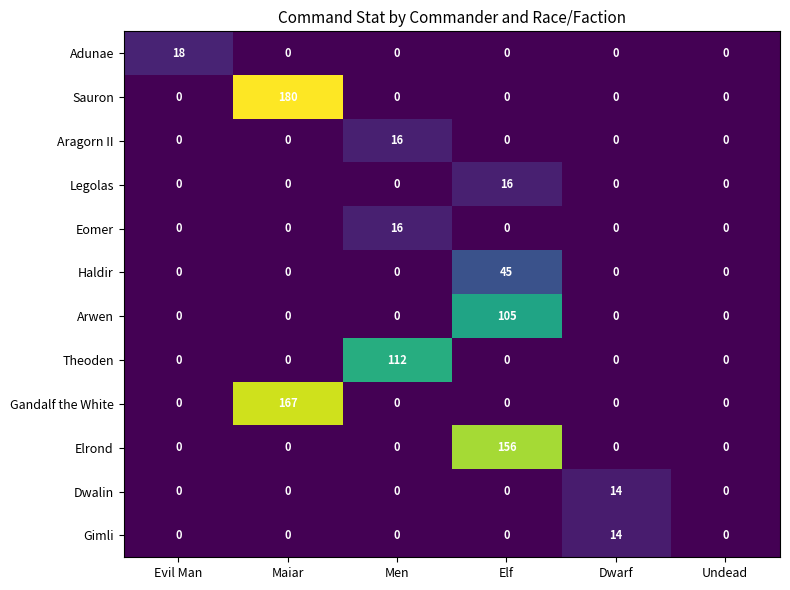

What is the approximate value of Dwalin at Dwarf, to the nearest 10?

10